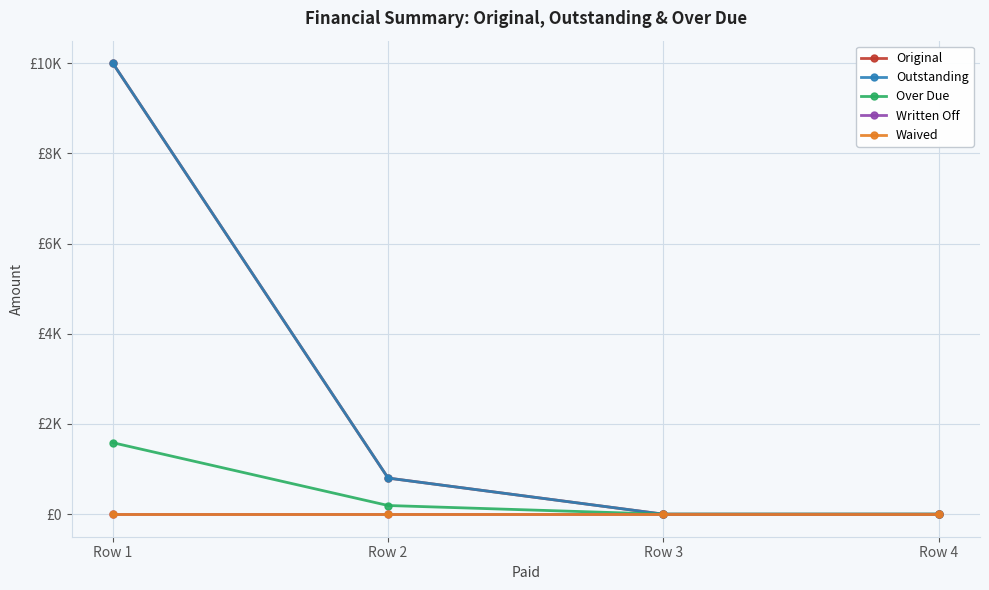

Is this an area chart (filled region under the line)?

No